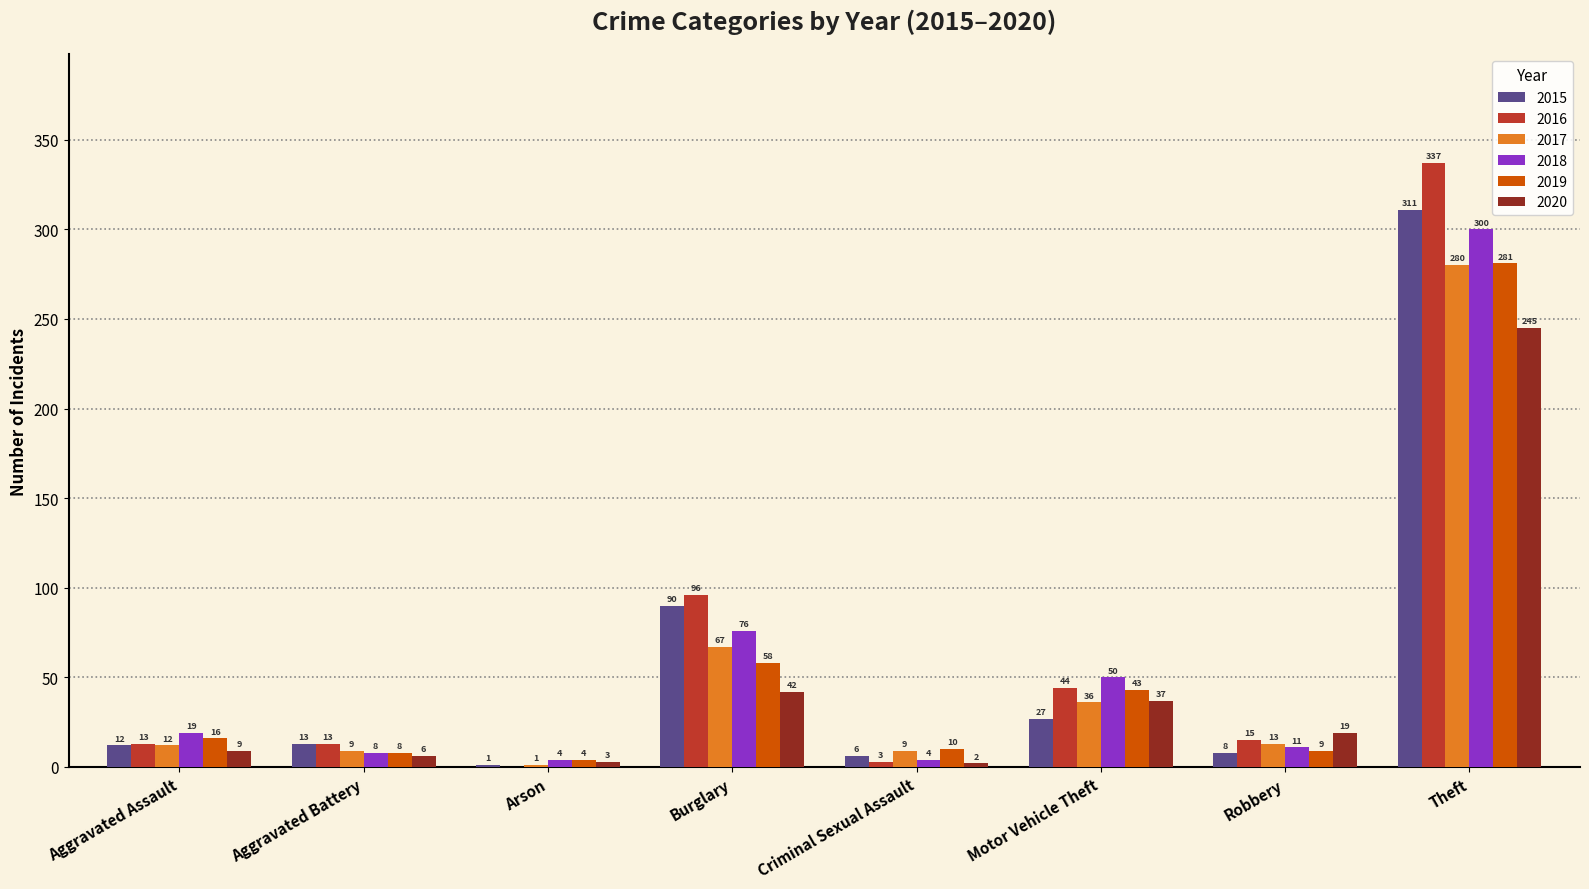

What is the spread (max minus min) of values at Burglary?

54